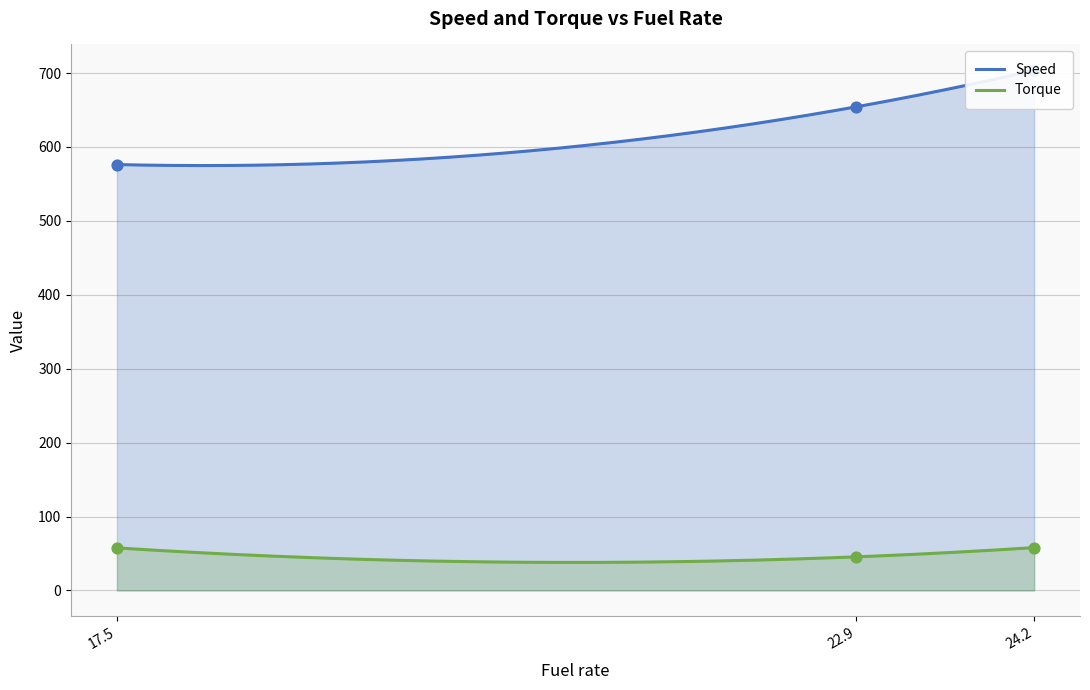

At how many categories does at least one series exceed 419?

3